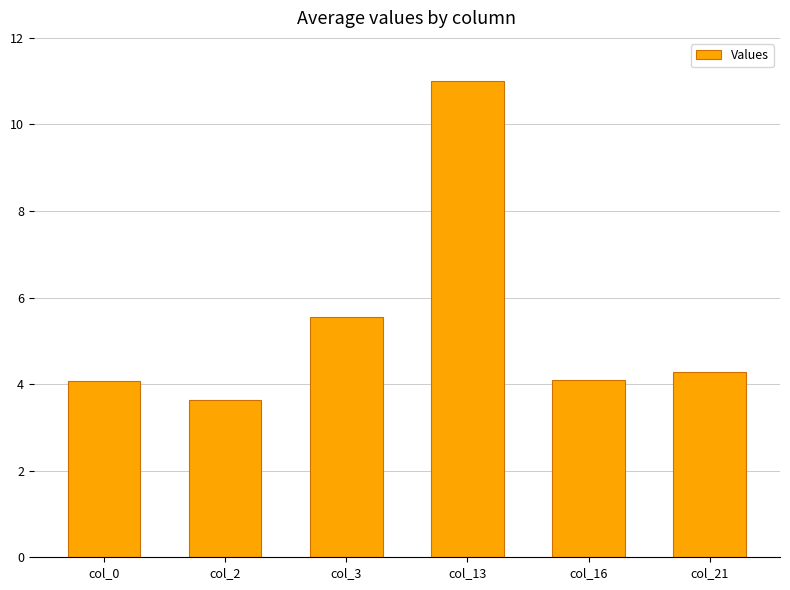

True or false: the data shows 5.8 at col_13.

False